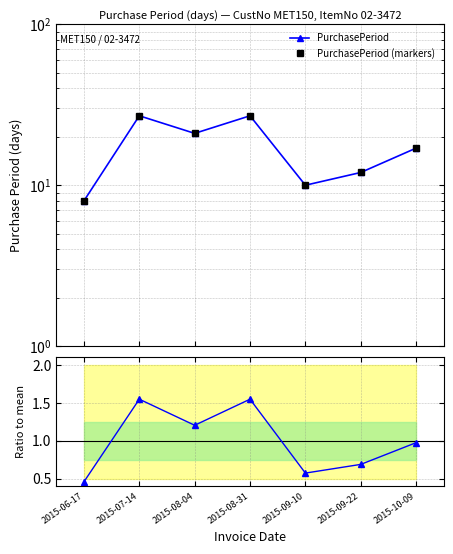

Which category has the highest value across all series?

2015-07-14